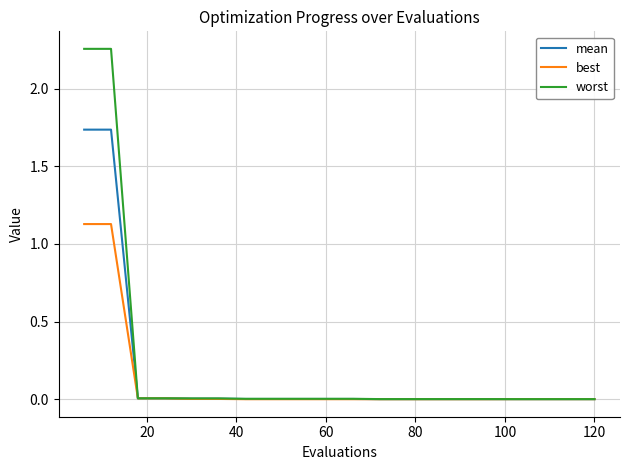

What are all the series names shown in the legend?

mean, best, worst